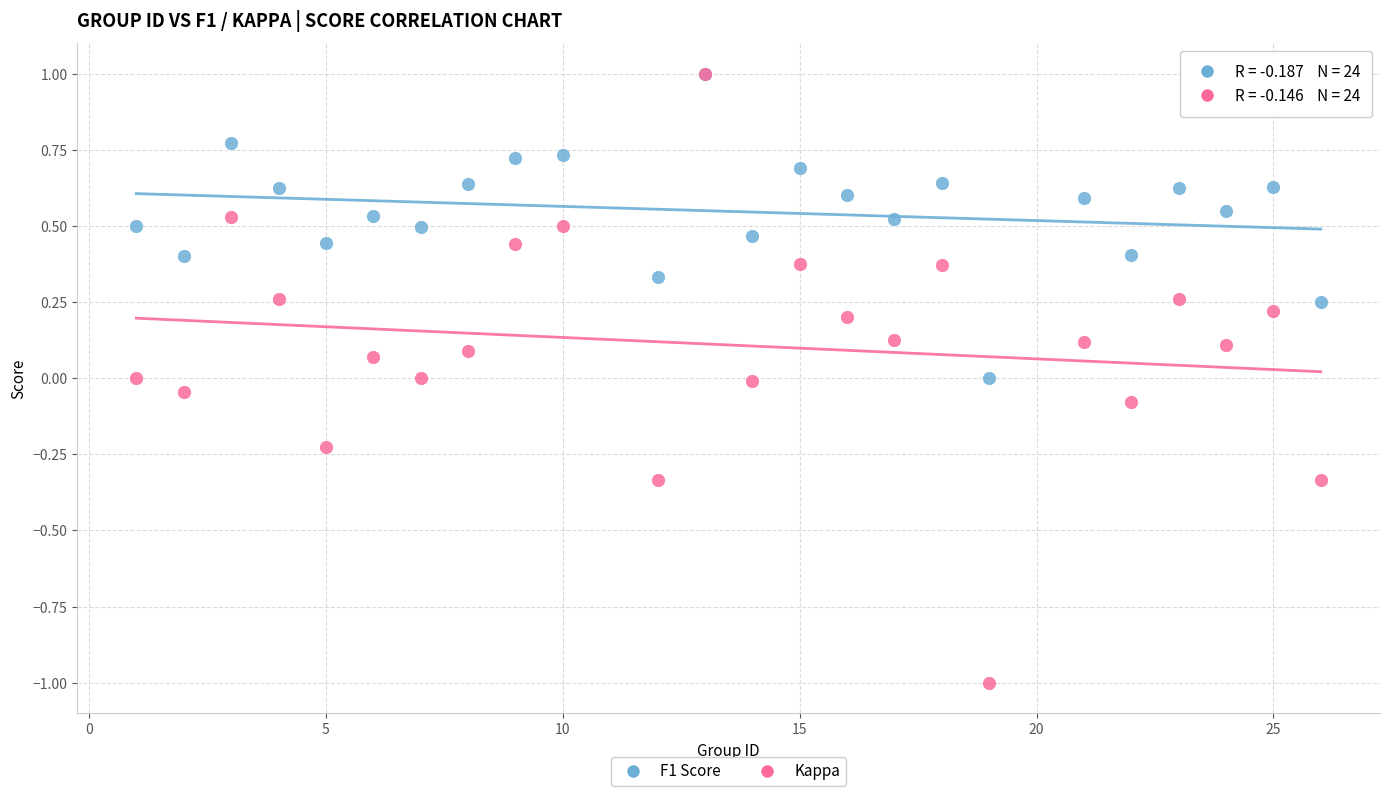

What are all the series names shown in the legend?

F1 Score, Kappa